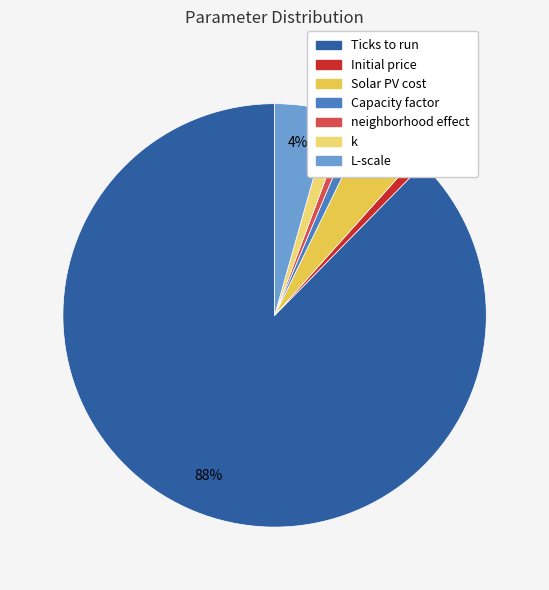

To the nearest percent, what is the average slice percentage?

14%